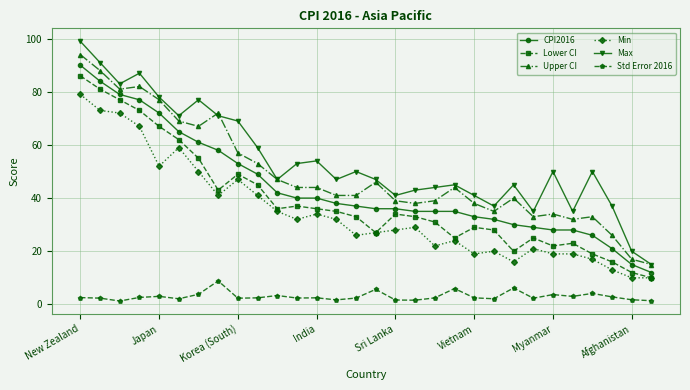

What is the average value of the Std Error 2016 series?

3.0